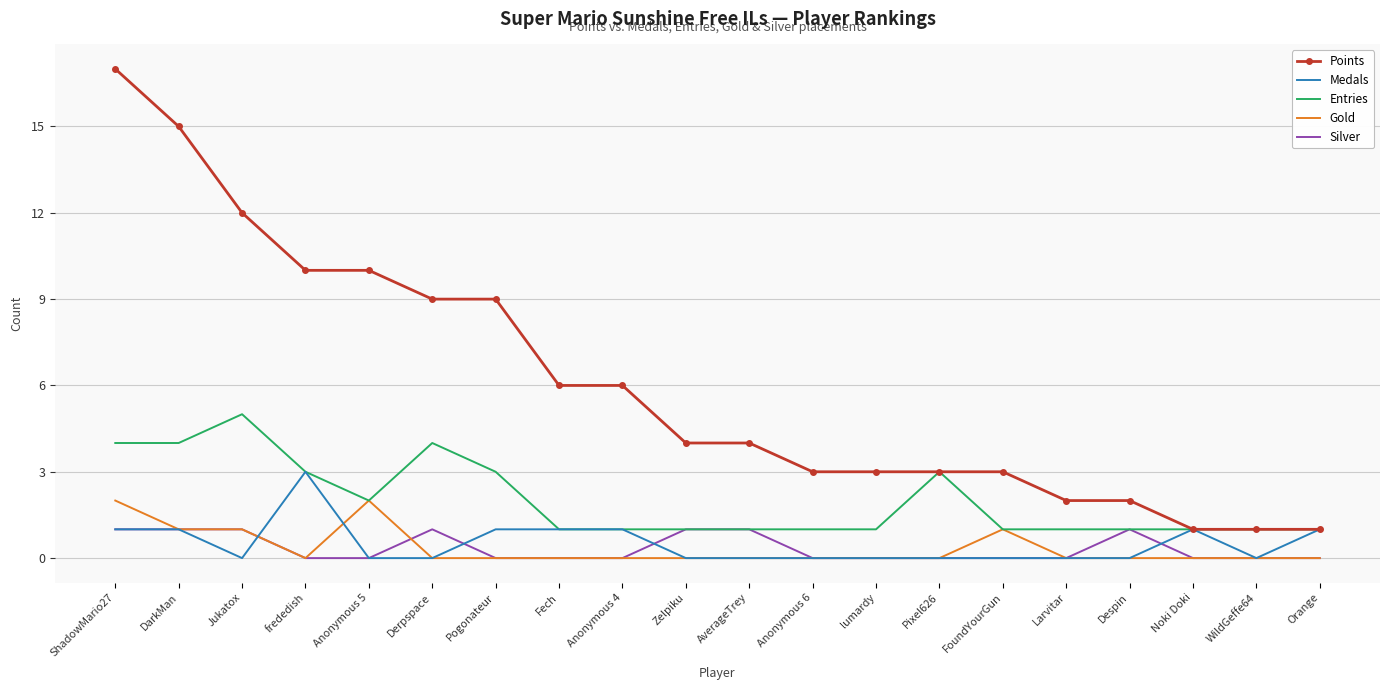

What position from the right is Jukatox?

18